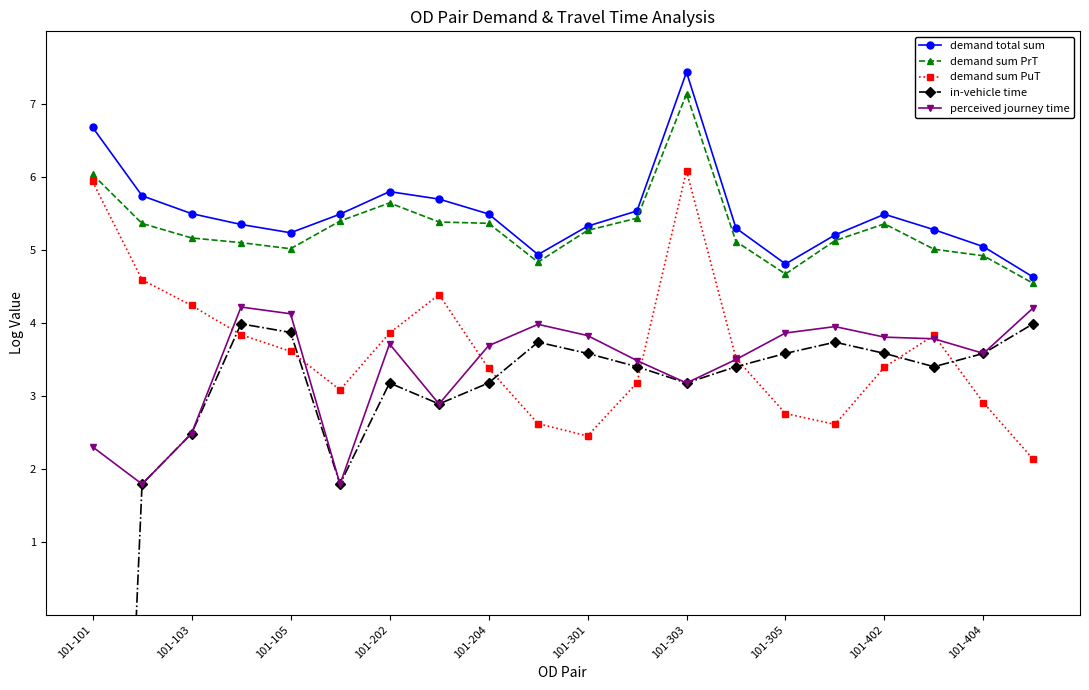

What is the average value of the demand total sum series?

5.5